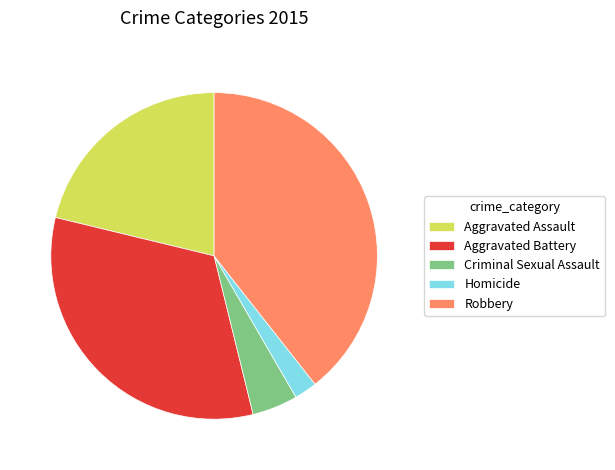

Between Robbery and Aggravated Assault, which is larger?

Robbery